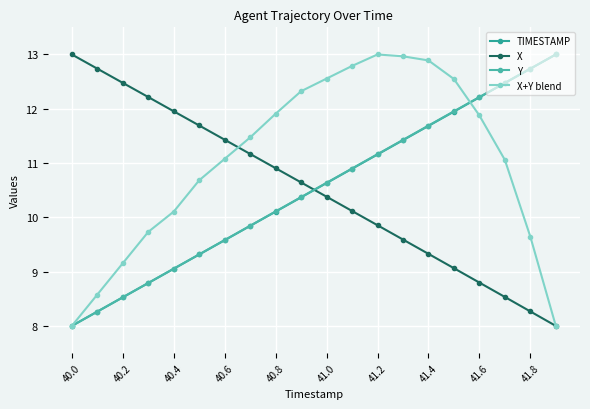

How many lines are shown in the chart?

4